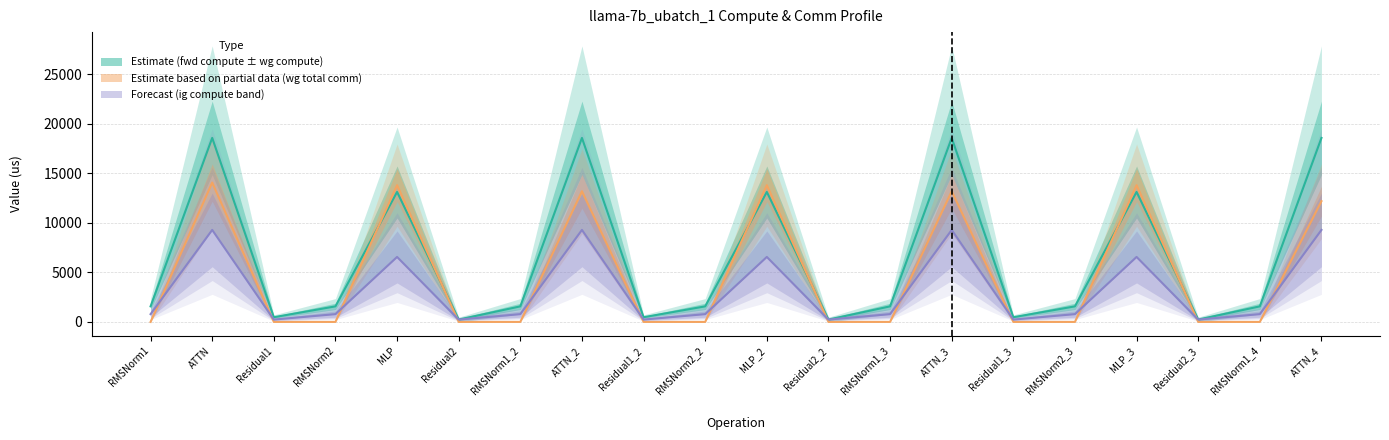

The wg total comm series shows 0.0 at RMSNorm2. True or false?

True